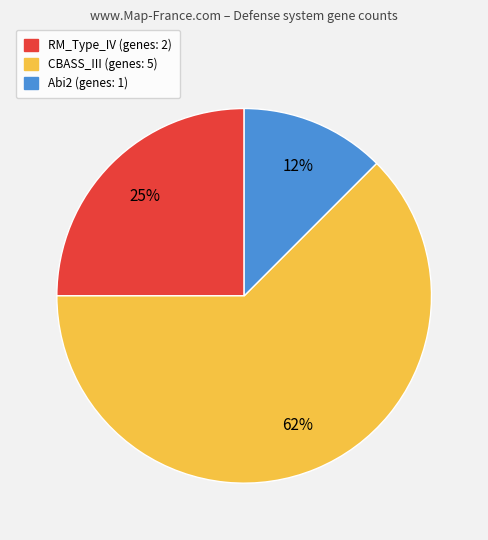

Approximately how many times larger is the value at CBASS_III compared to RM_Type_IV?

2.5